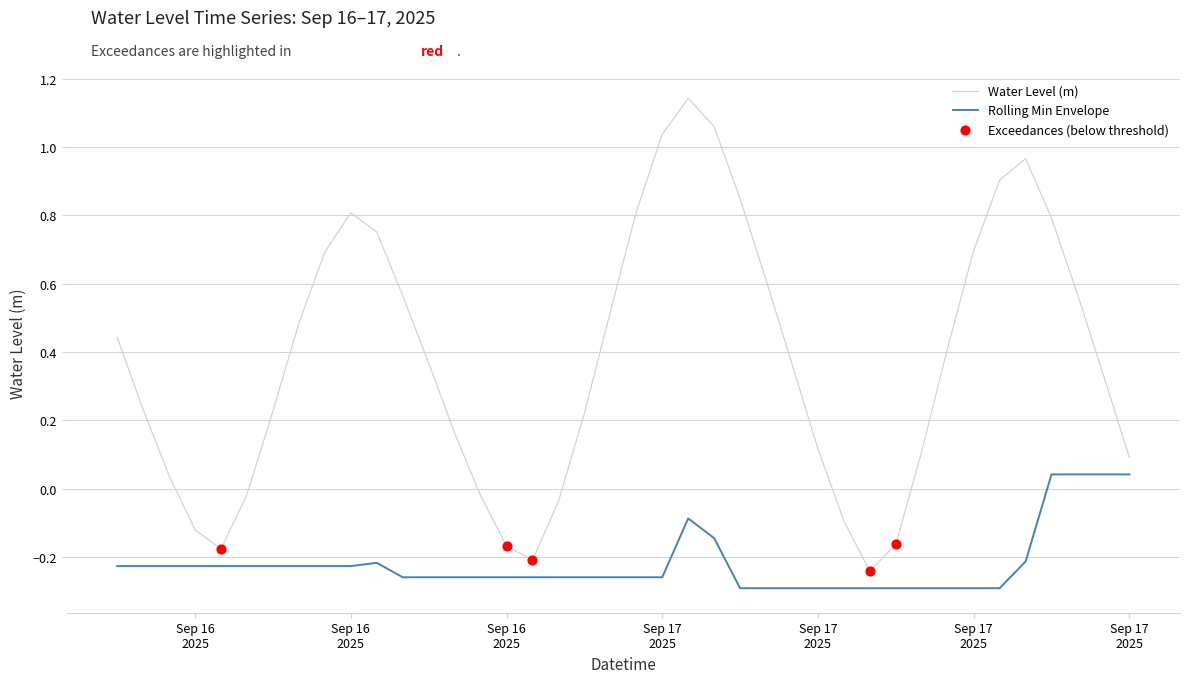

Which series has the widest spread of values?

Water Level (m)